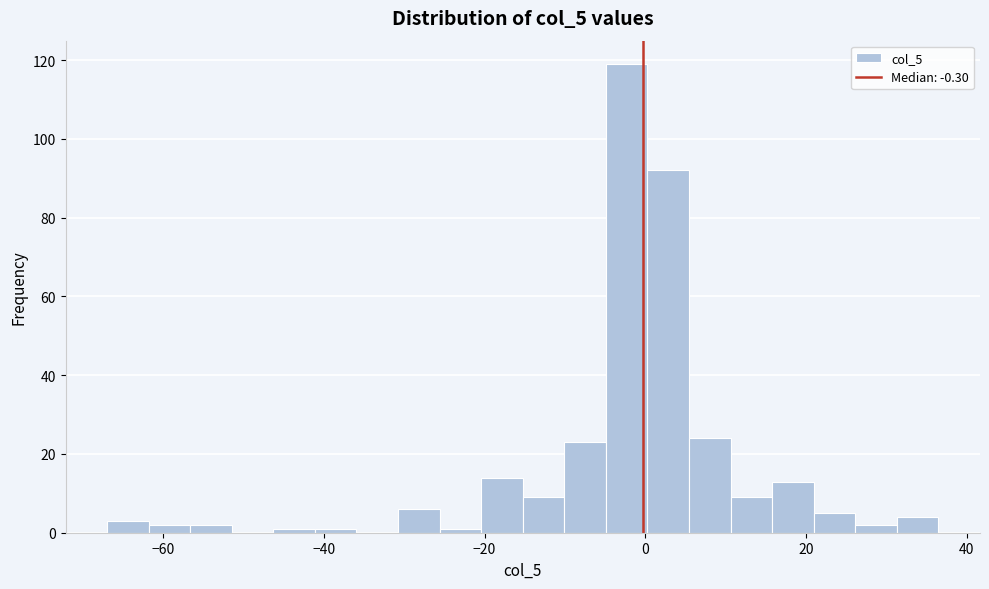

Read against the x-axis, roughly where is the centre of the tallest bar?

-2